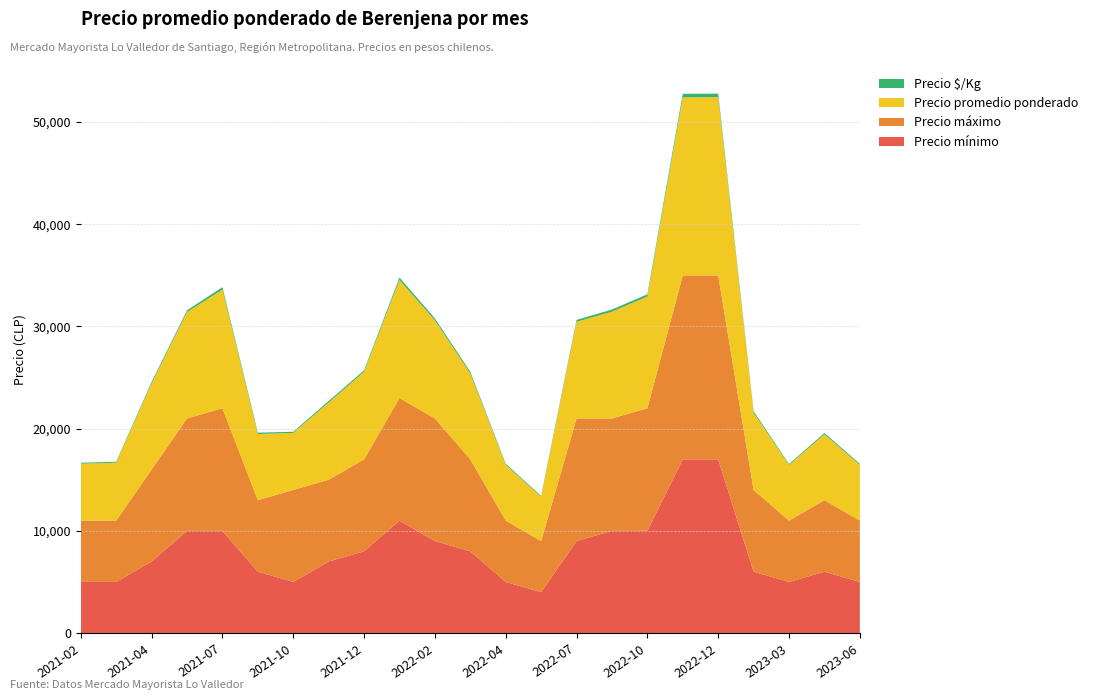

Reading left to right, transcribe all the data shown in this chart.

Precio mínimo: 2021-02=5000	2021-03=5000	2021-04=7000	2021-06=10000	2021-07=10000	2021-09=6000	2021-10=5000	2021-11=7000	2021-12=8000	2022-01=11000	2022-02=9000	2022-03=8000	2022-04=5000	2022-05=4000	2022-07=9000	2022-08=10000	2022-10=10000	2022-11=17000	2022-12=17000	2023-02=6000	2023-03=5000	2023-04=6000	2023-06=5000
Precio máximo: 2021-02=6000	2021-03=6000	2021-04=9000	2021-06=11000	2021-07=12000	2021-09=7000	2021-10=9000	2021-11=8000	2021-12=9000	2022-01=12000	2022-02=12000	2022-03=9000	2022-04=6000	2022-05=5000	2022-07=12000	2022-08=11000	2022-10=12000	2022-11=18000	2022-12=18000	2023-02=8000	2023-03=6000	2023-04=7000	2023-06=6000
Precio promedio ponderado: 2021-02=5575	2021-03=5667	2021-04=8433	2021-06=10409	2021-07=11615	2021-09=6479	2021-10=5583	2021-11=7556	2021-12=8571	2022-01=11556	2022-02=9600	2022-03=8395	2022-04=5455	2022-05=4333	2022-07=9455	2022-08=10448	2022-10=10933	2022-11=17425	2022-12=17438	2023-02=7559	2023-03=5448	2023-04=6448	2023-06=5448
Precio $/Kg: 2021-02=93	2021-03=94	2021-04=141	2021-06=173	2021-07=232	2021-09=130	2021-10=112	2021-11=151	2021-12=143	2022-01=231	2022-02=192	2022-03=168	2022-04=109	2022-05=87	2022-07=189	2022-08=209	2022-10=219	2022-11=348	2022-12=349	2023-02=151	2023-03=91	2023-04=129	2023-06=109